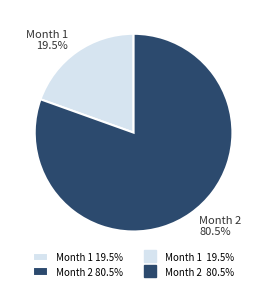

Combined, what portion of the pie is Month 2 and Month 1?

100.0%